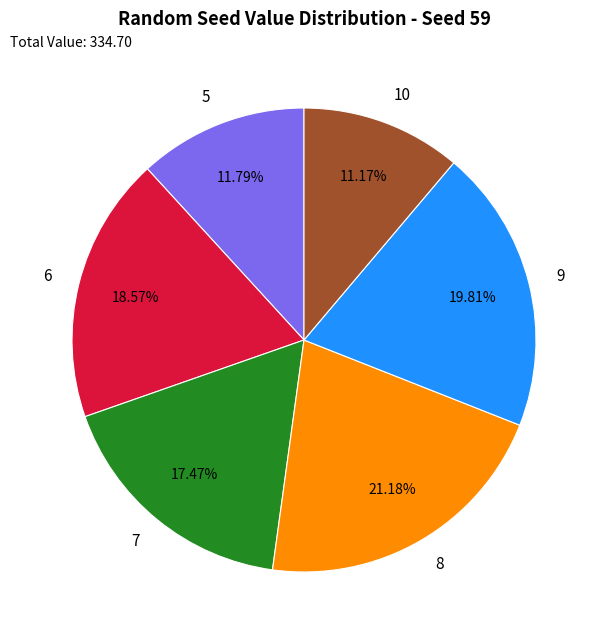

To the nearest percent, what is the difference between the largest and smallest slice percentages?

10%